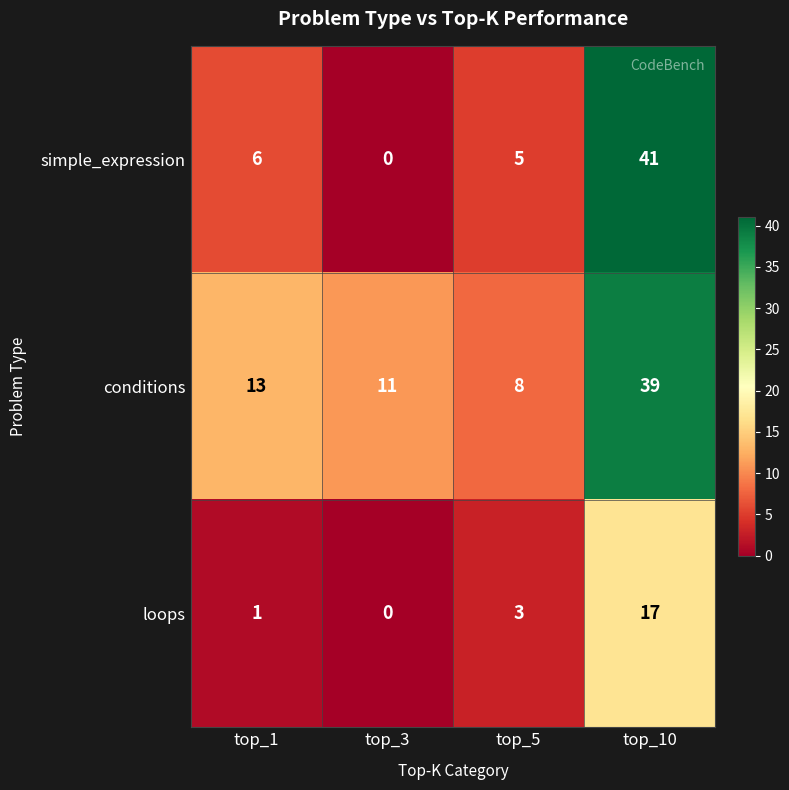

Reading left to right, extract all data points from this chart.

simple_expression: 6	0	5	41
conditions: 13	11	8	39
loops: 1	0	3	17